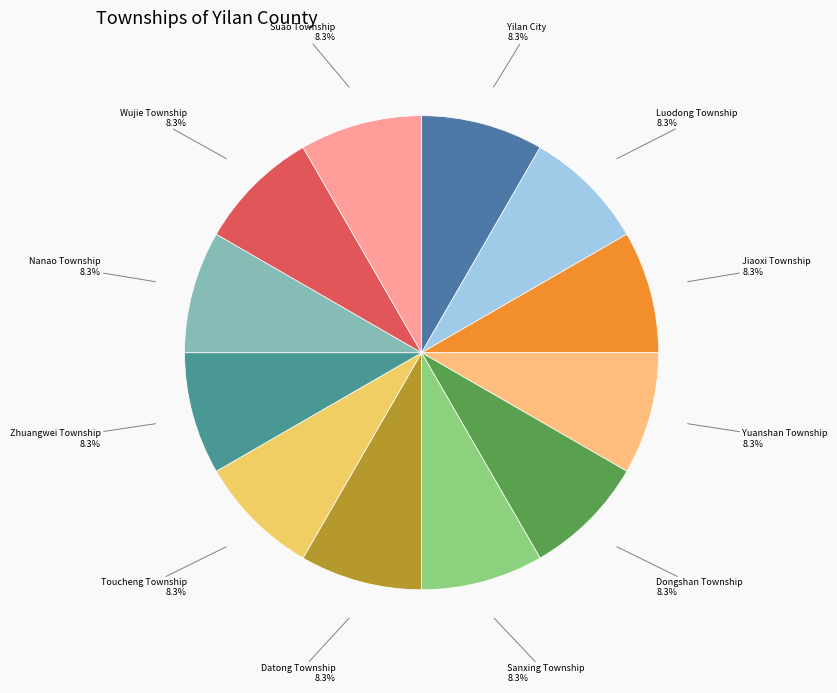

To the nearest percent, what portion does Suao Township represent?

8%